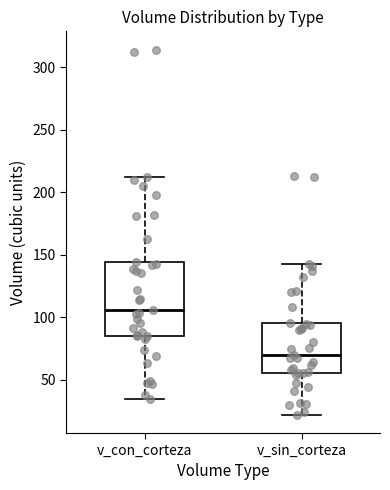

Which box's median line is the highest?

v_con_corteza